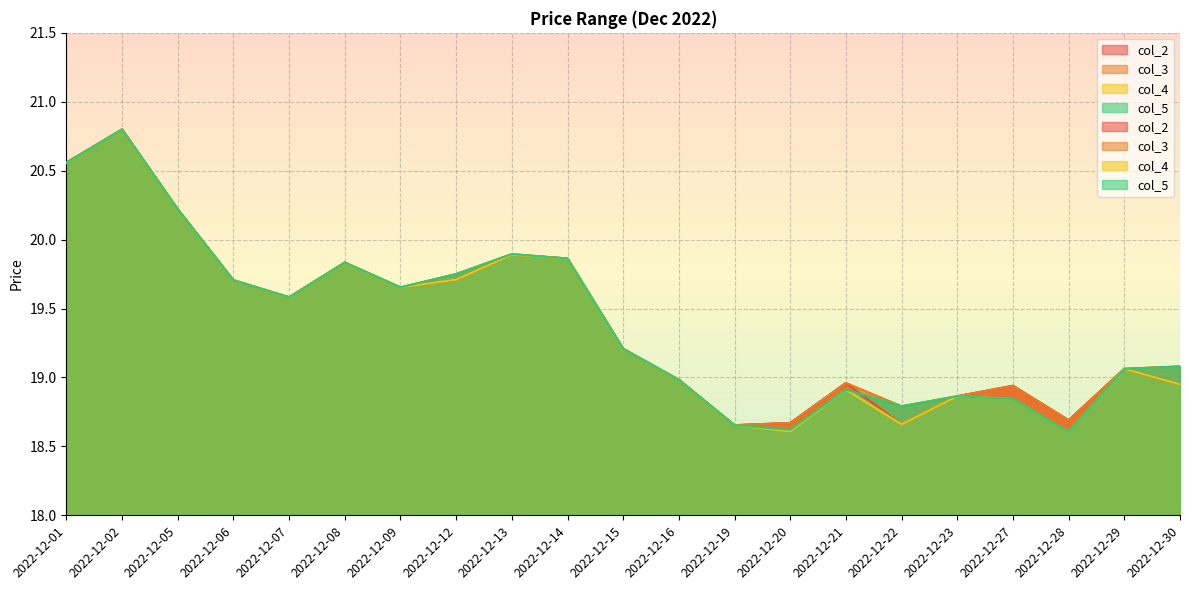

Is it true that col_5 equals 10.1 at 2022-12-13?

False